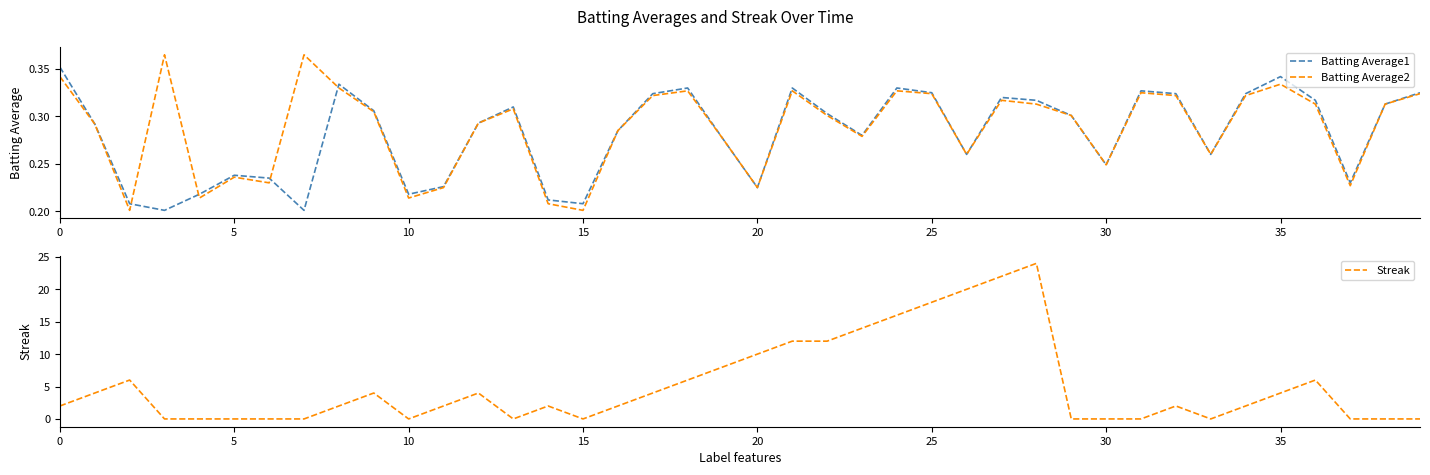

True or false: Streak has a value of 10.3 at 28.

False